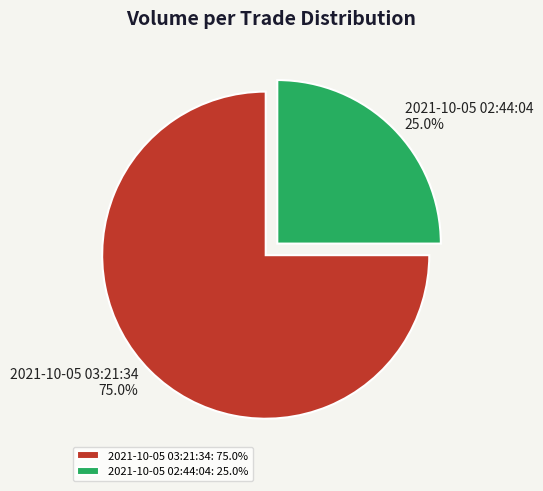

To the nearest percent, what is the difference between the largest and smallest slice percentages?

50%